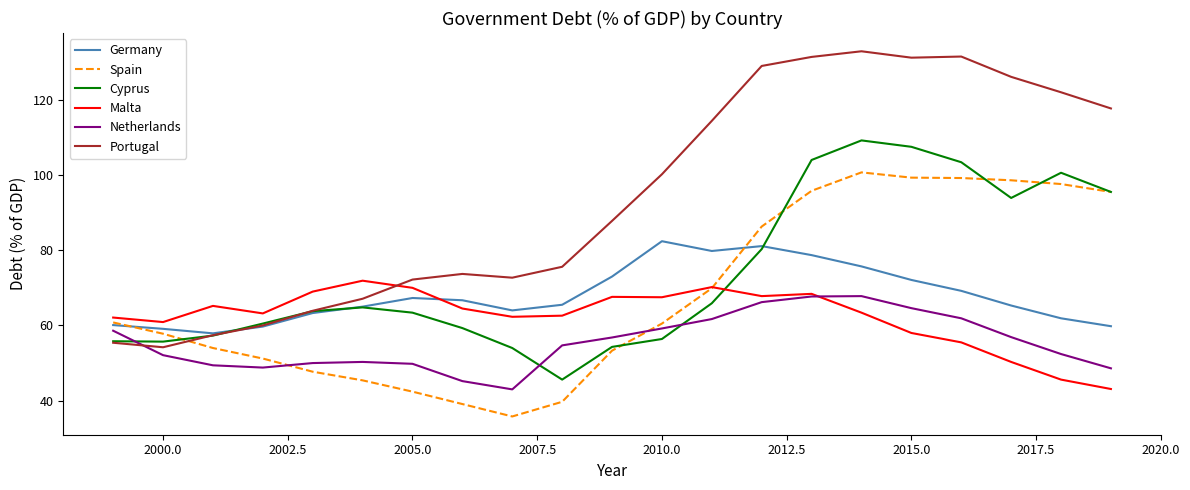

What is the lowest value of the Portugal series?

54.2